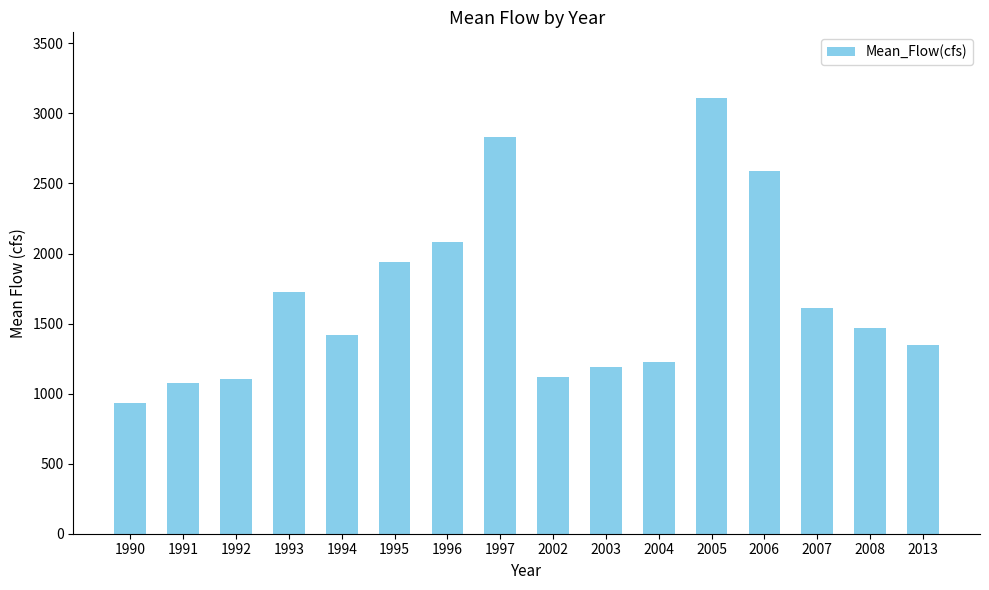

How many data points are above 1470?

8